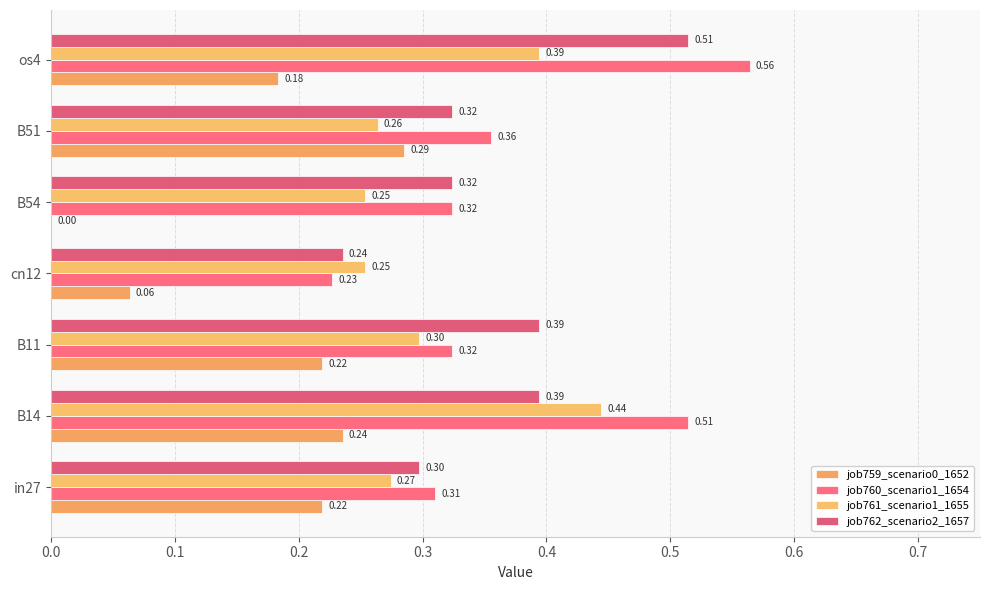

How many categories are shown in the chart?

7